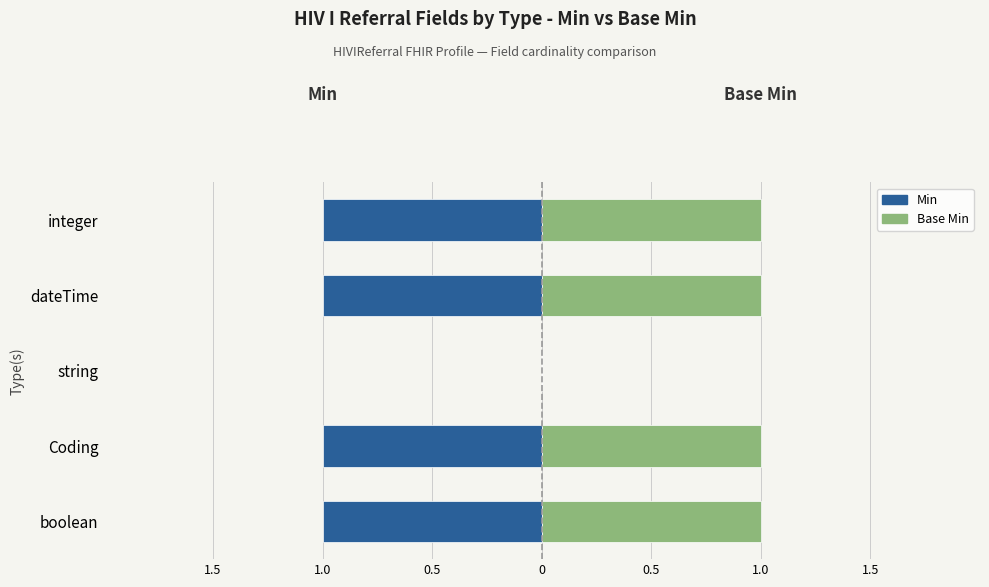

Count the Min values in the range -1 to 0.

5